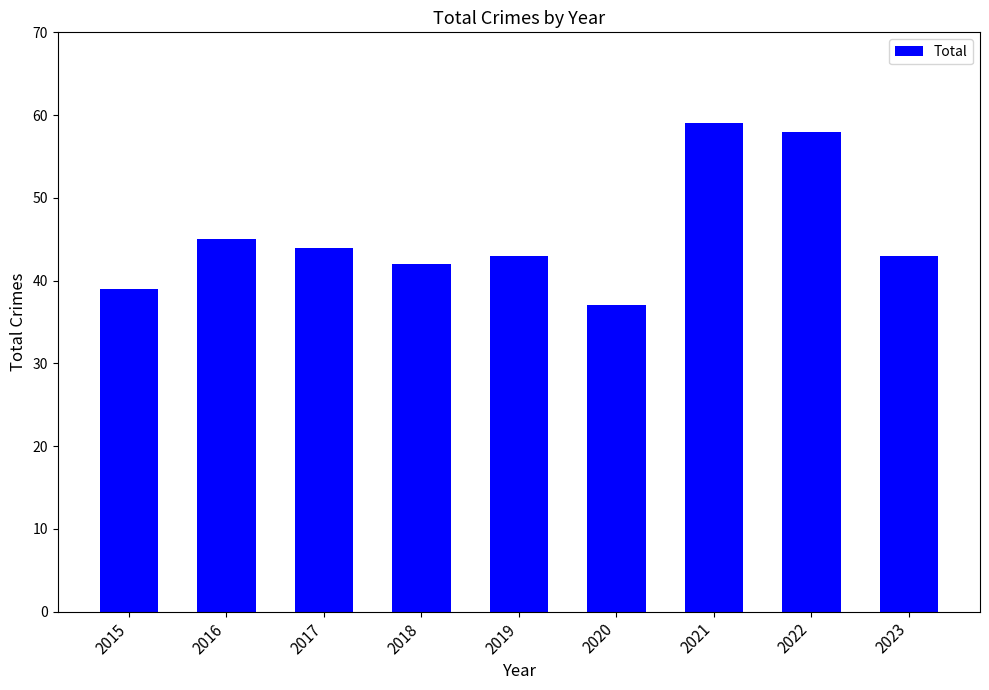

What is the greatest value displayed?

59